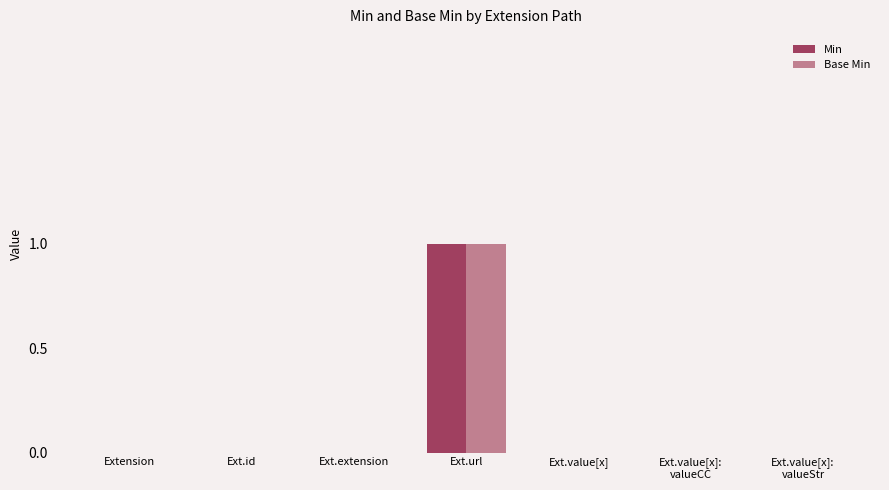

Count the number of data series in this chart.

2